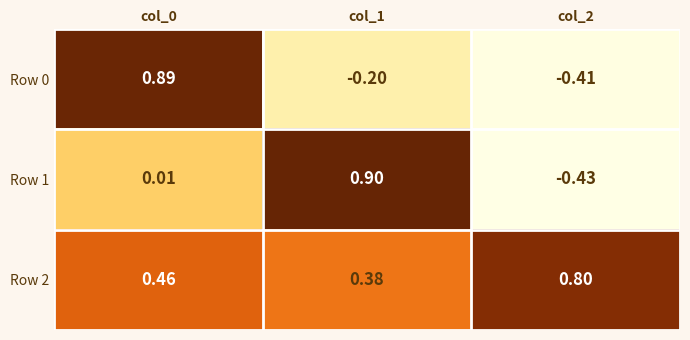

Is the value of Row 0 at col_1 greater than the value of Row 2 at col_1?

No